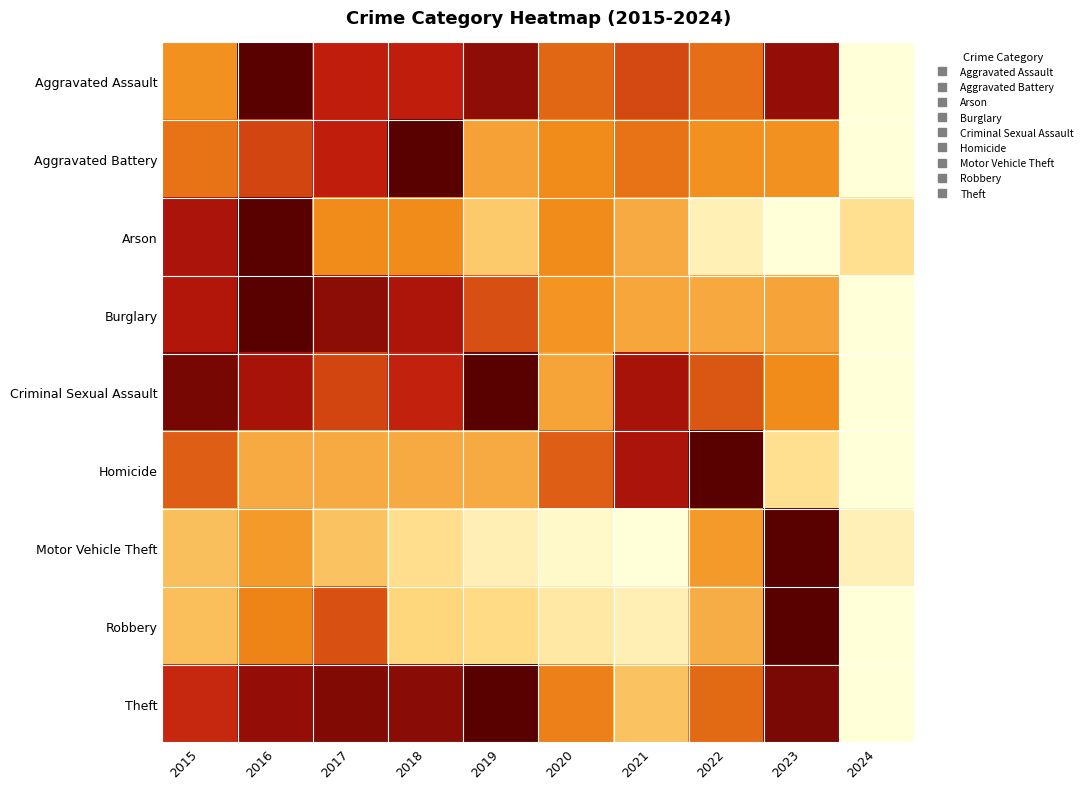

What is the difference between the highest and lowest values at 2015?

0.6